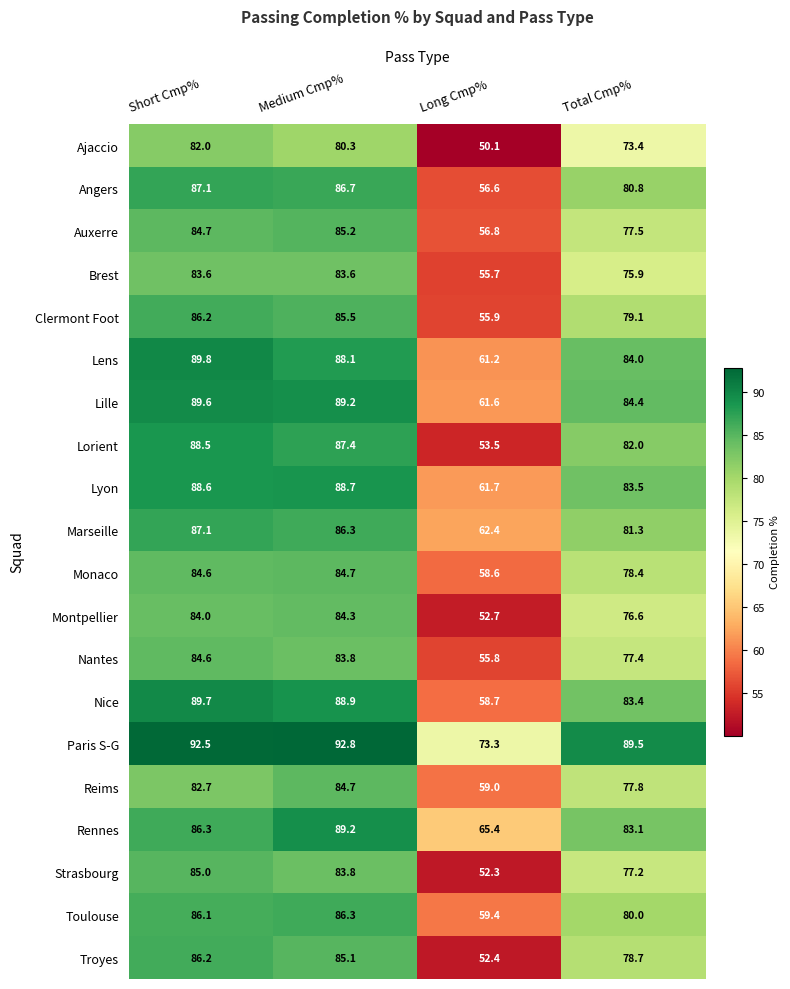

What is the minimum value shown in the chart?

50.1